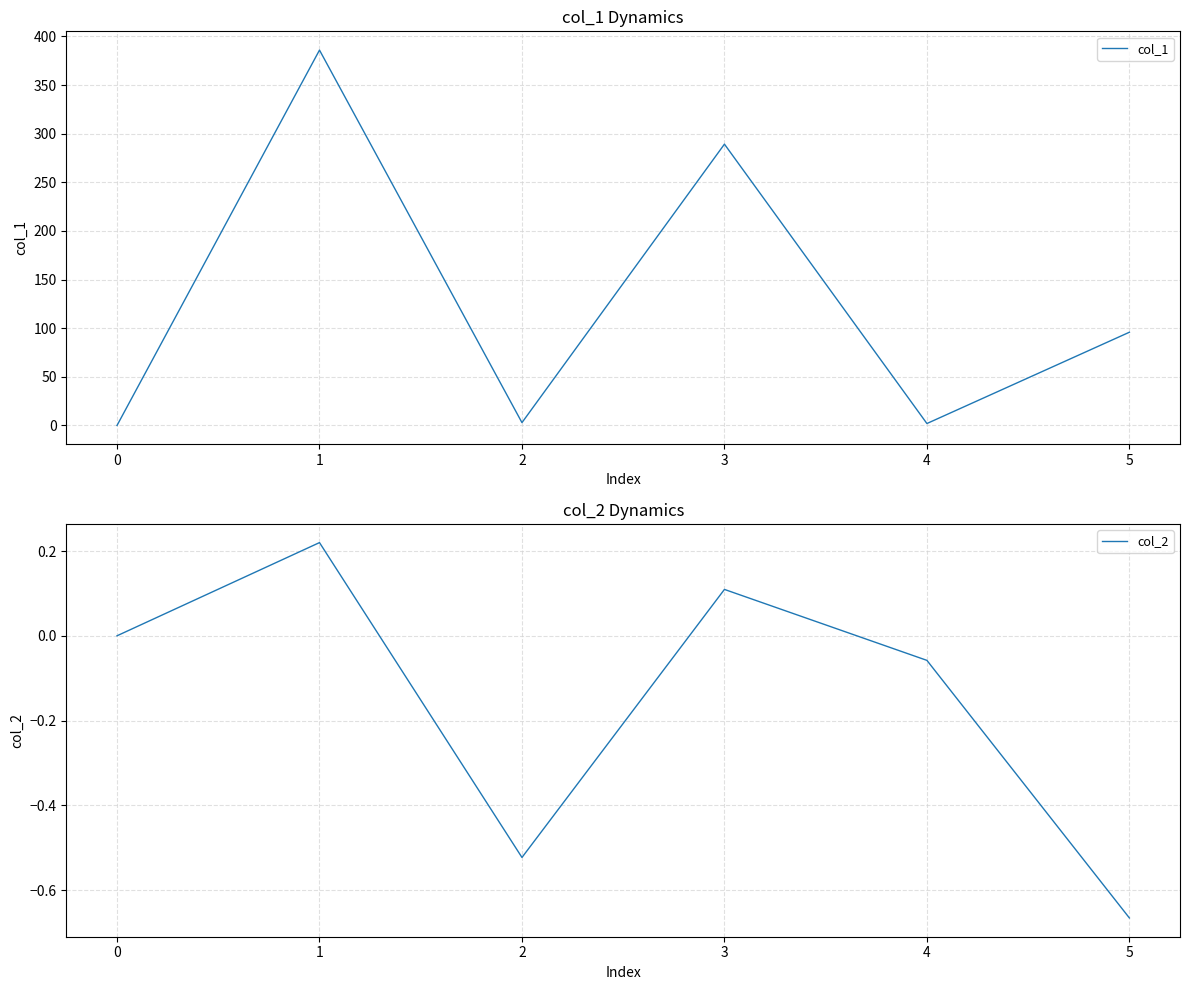

What is the difference between the second highest and minimum values in the col_2 series?

0.8